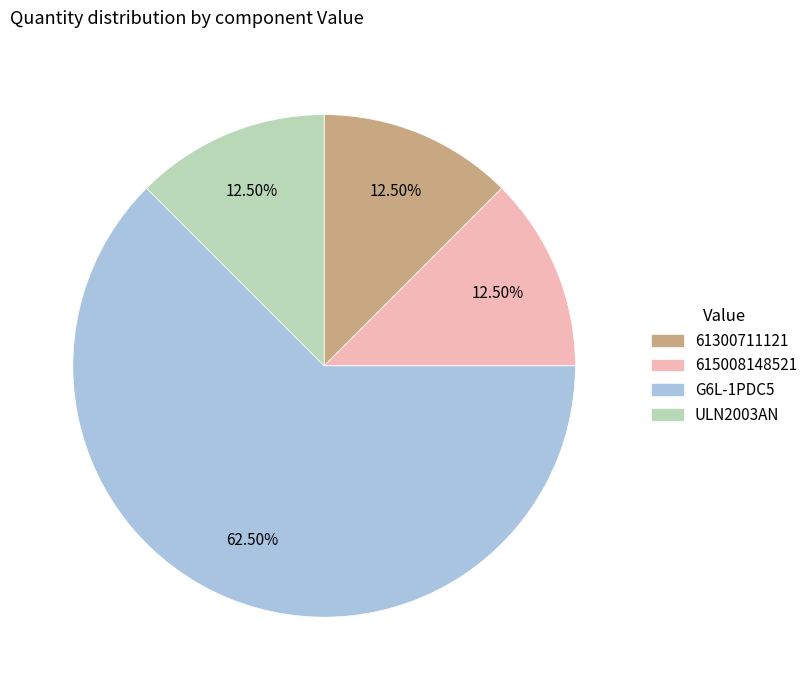

Do ULN2003AN and 61300711121 together represent more than half of the pie?

No